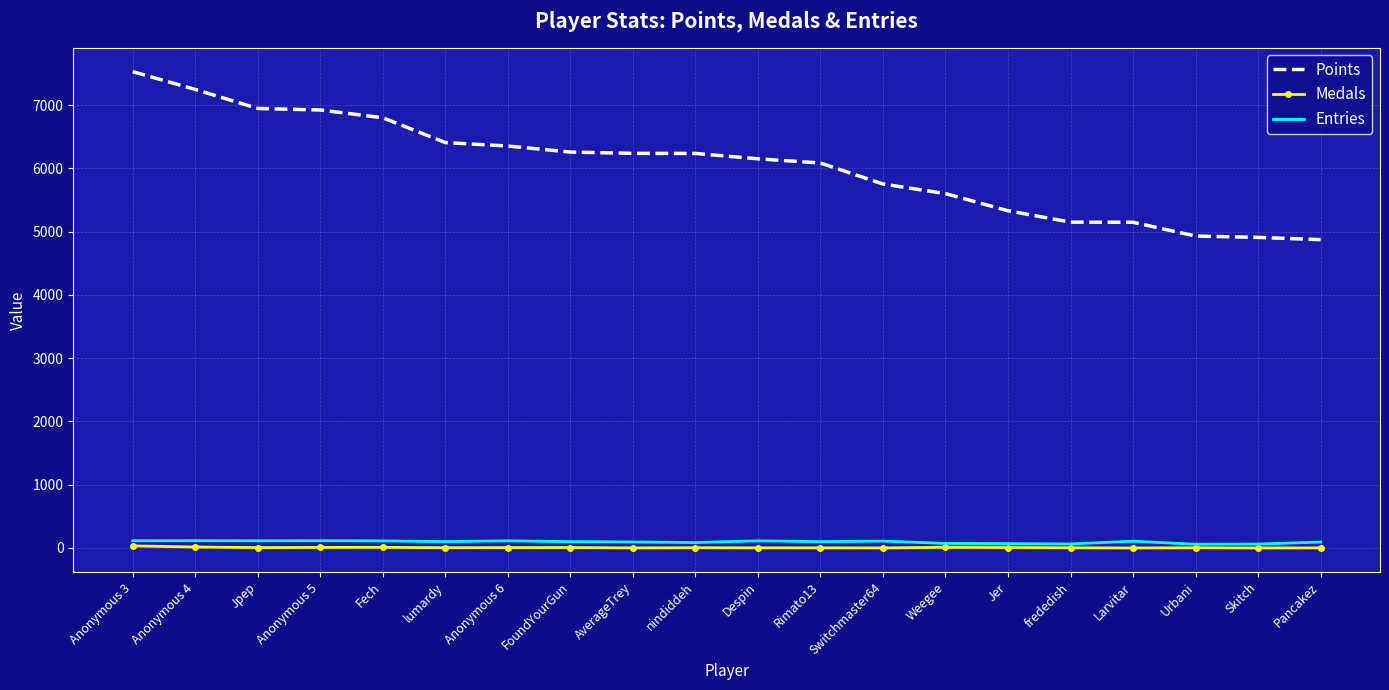

List the series in order of their peak value, highest first.

Points, Entries, Medals